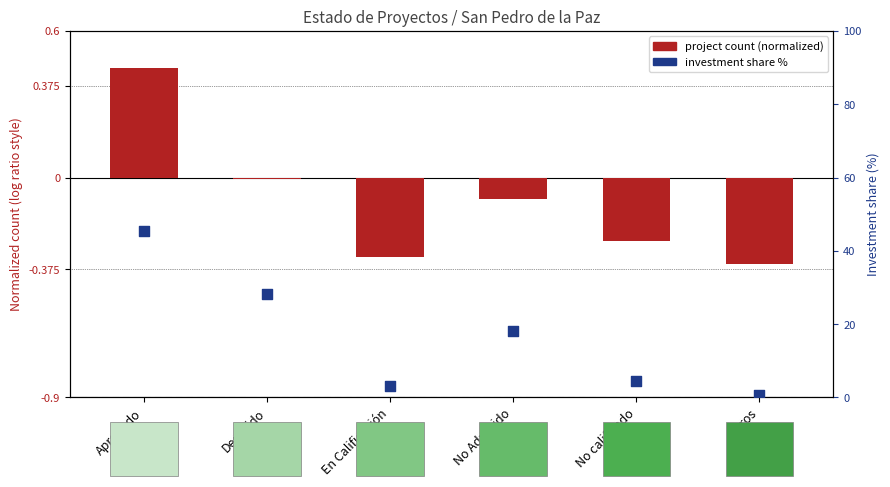

Which series reaches the maximum Y coordinate?

inv. share % within estado